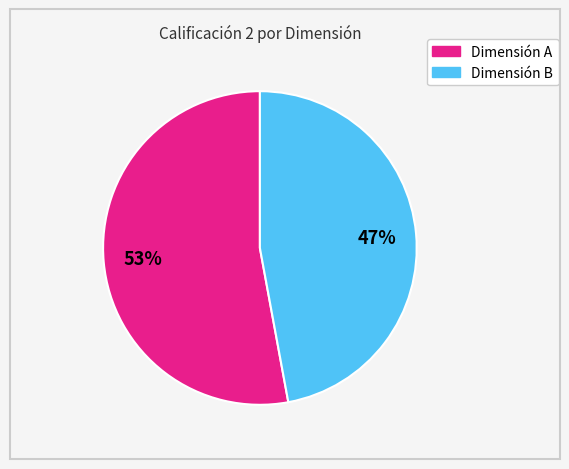

Is there any slice that represents more than half of the pie?

Yes